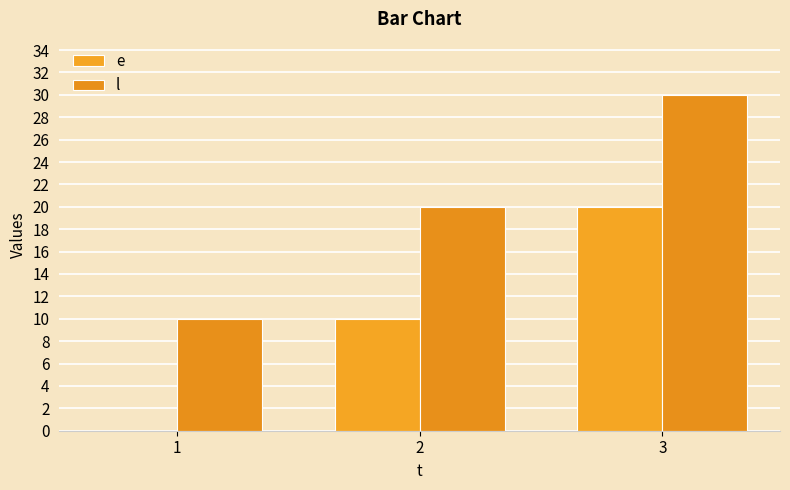

Rank the series at 1 from lowest to highest value.

e, l